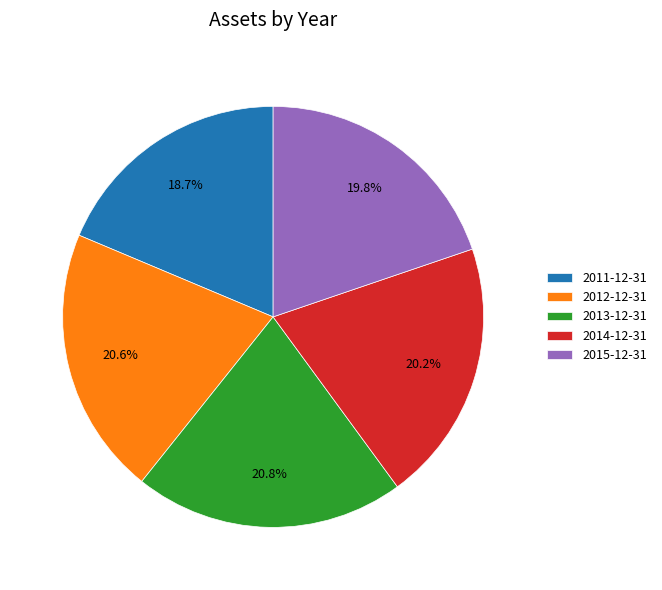

What percentage is the 2013-12-31 slice, to the nearest percent?

21%